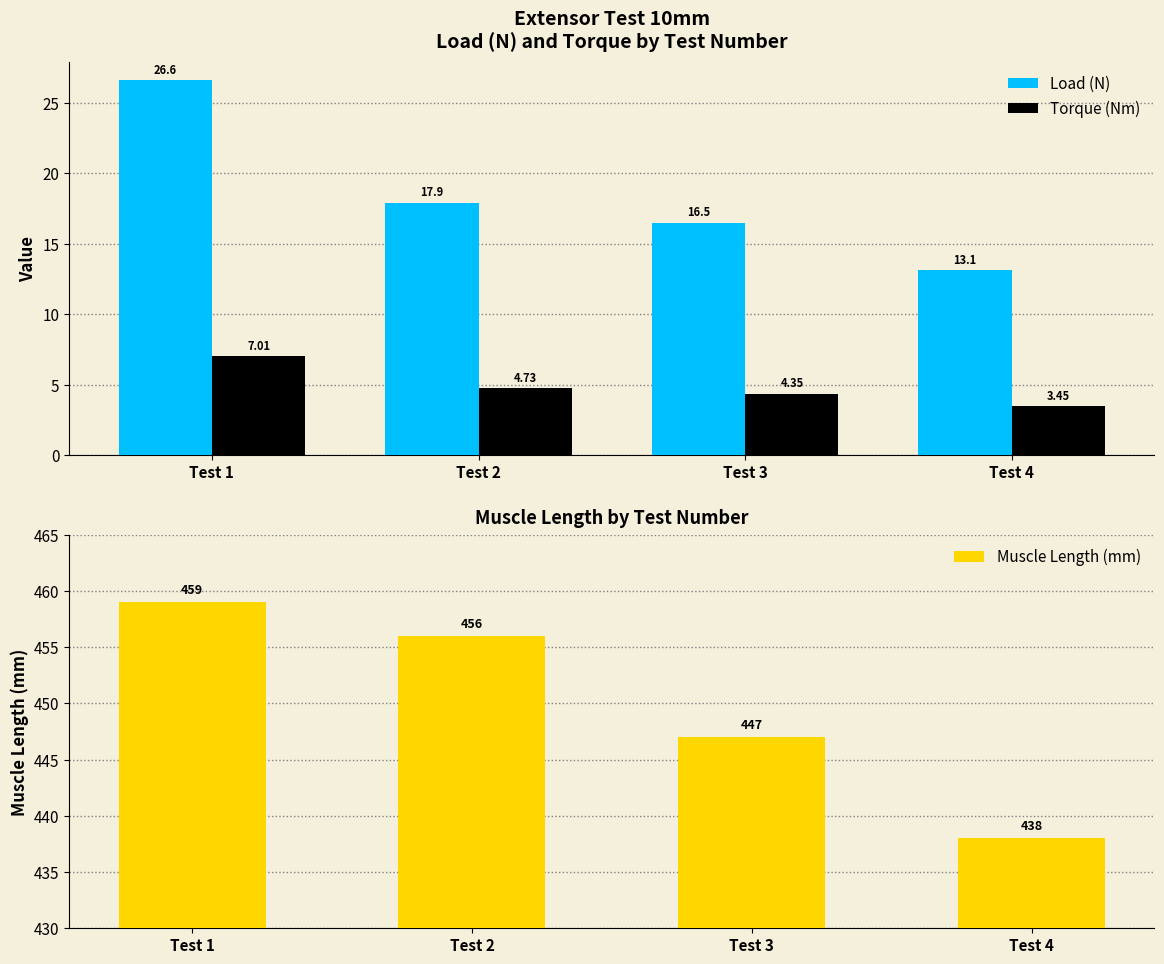

The value of Load (N) at Test 3 is 22.9. True or false?

False